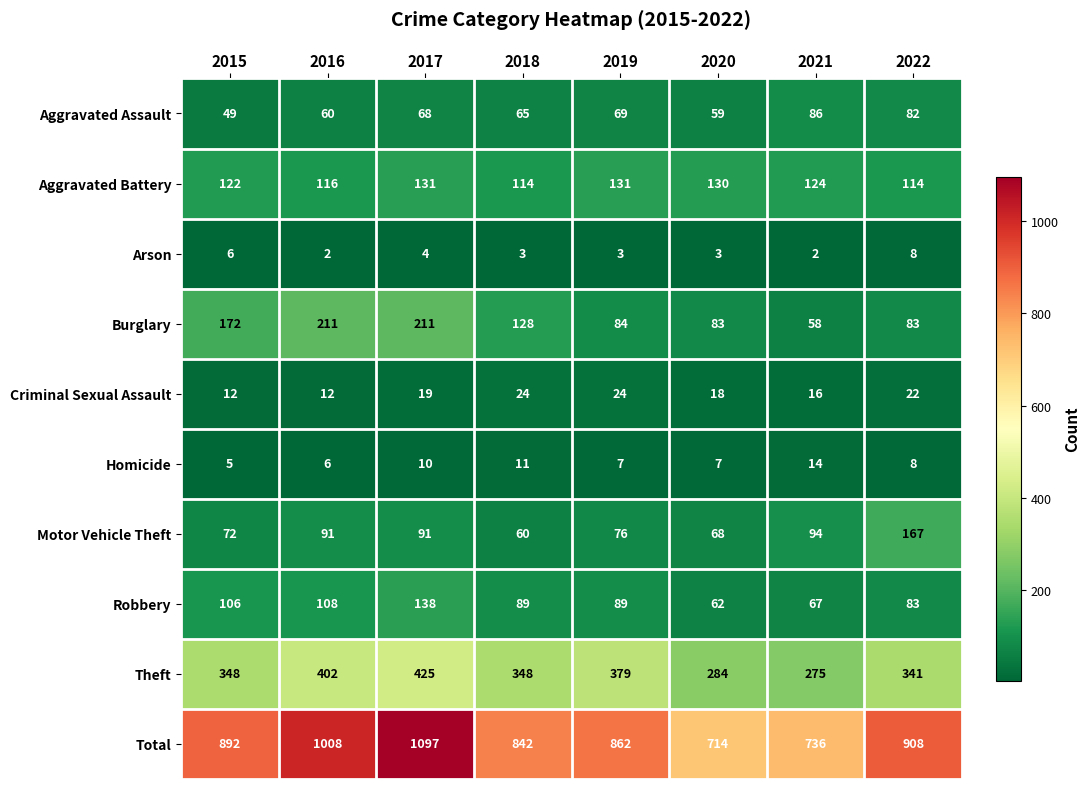

What is the minimum value shown in the chart?

2